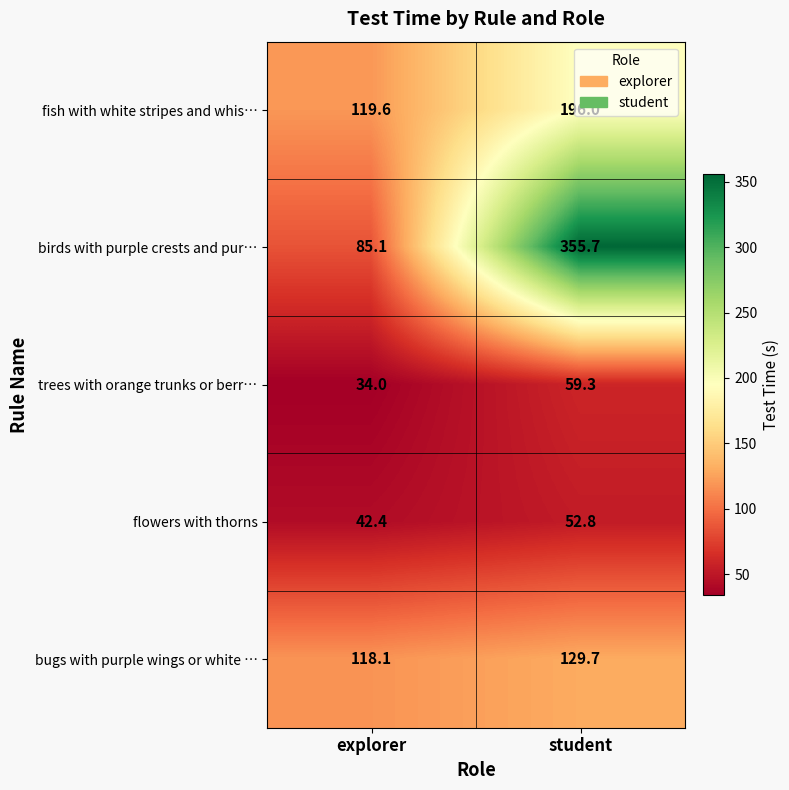

What is the difference between the highest and lowest values at student?

302.9